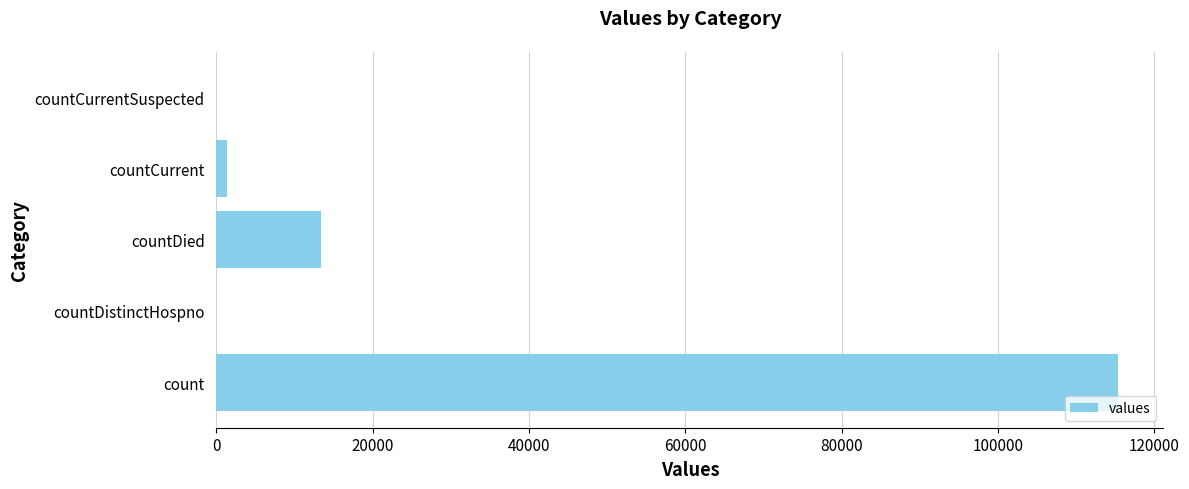

The chart shows a value of 0 at countCurrentSuspected. True or false?

True